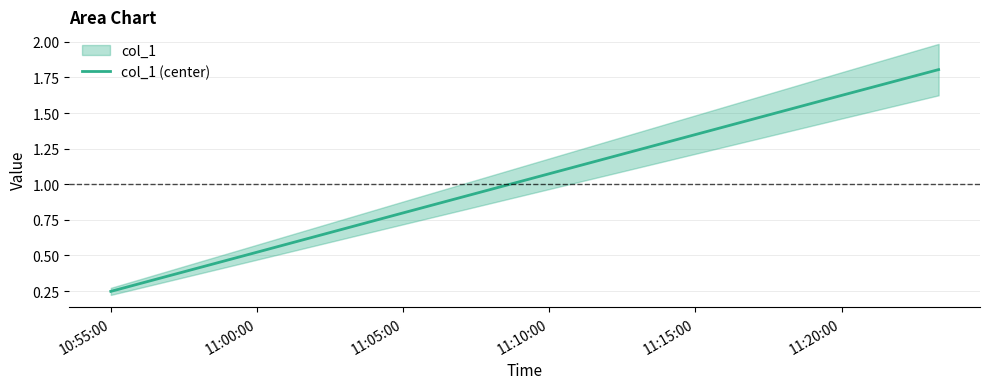

The col_1 (center) series shows 0.9 at 11:00:00. True or false?

False